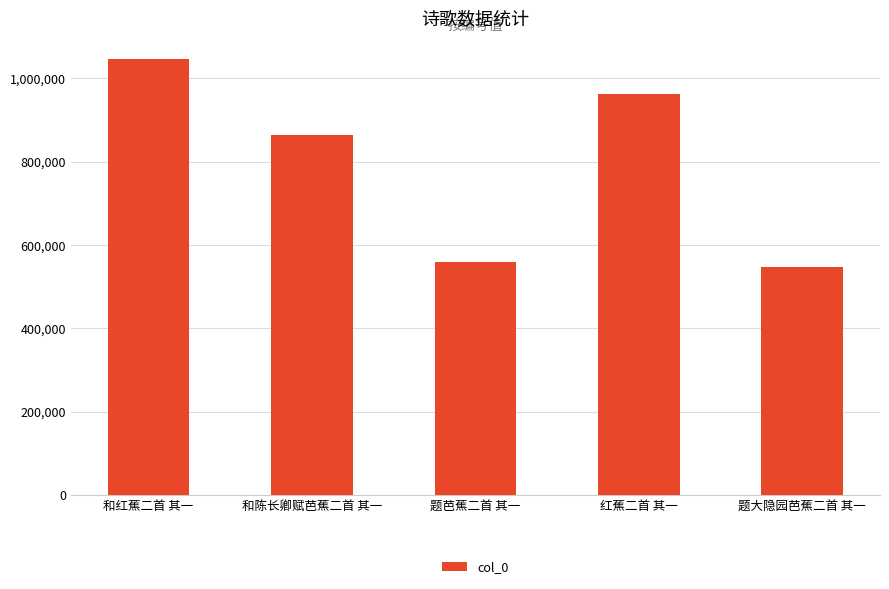

What is the change in value from 和红蕉二首 其一 to 题大隐园芭蕉二首 其一?

-499678